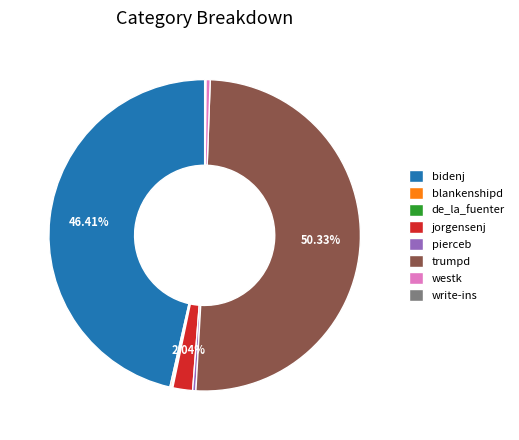

To the nearest percent, what is the average slice percentage?

12%